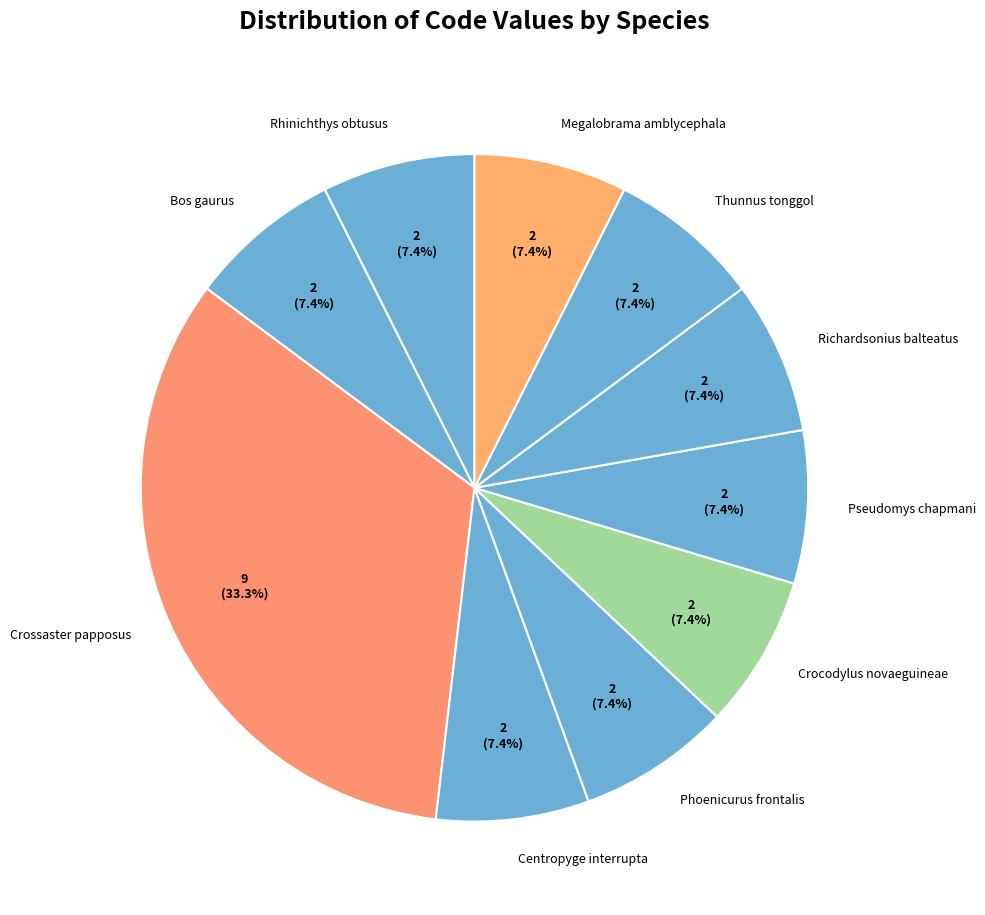

Count the number of slices in the pie.

10